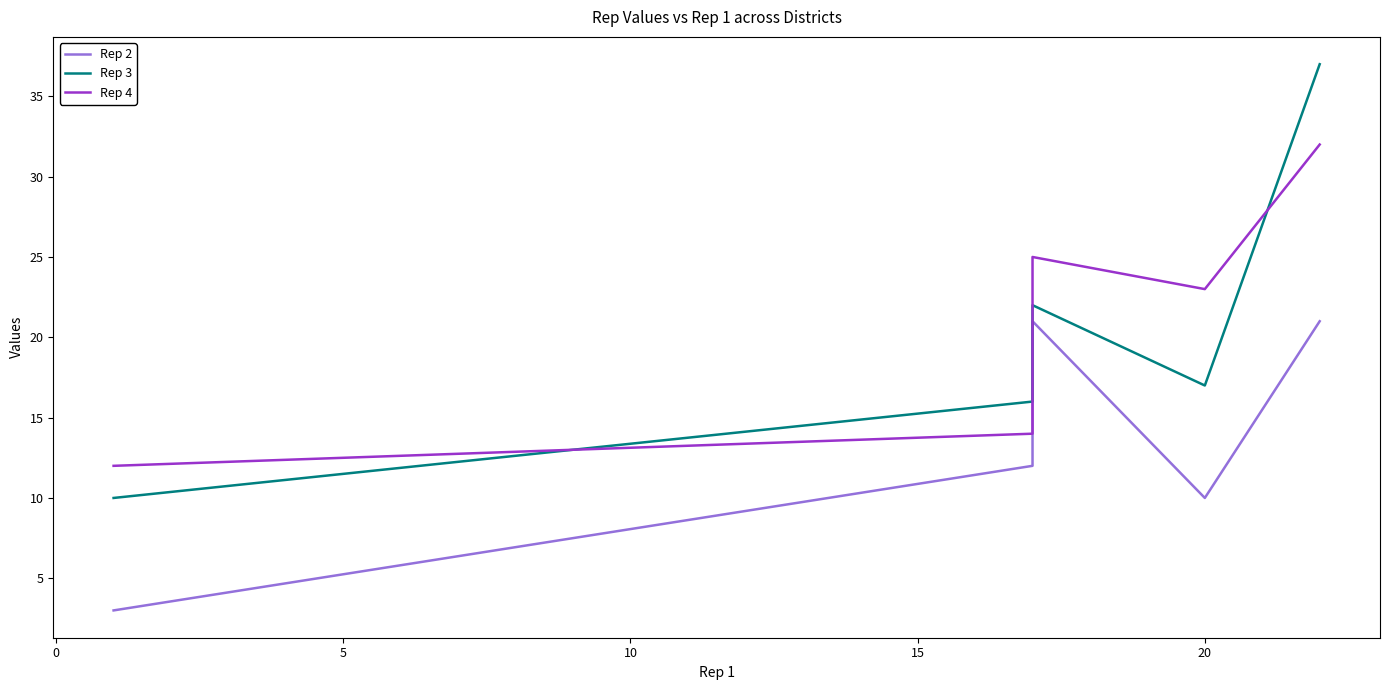

What is the value of the Rep 4 point at the 4th from the left?

23